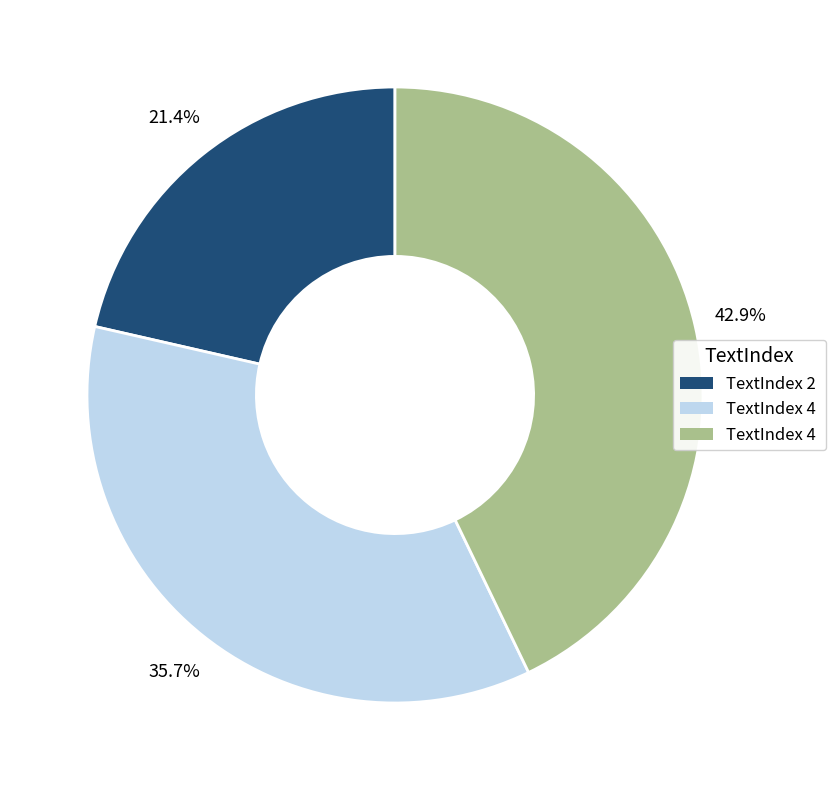

Count the number of slices in the pie.

3